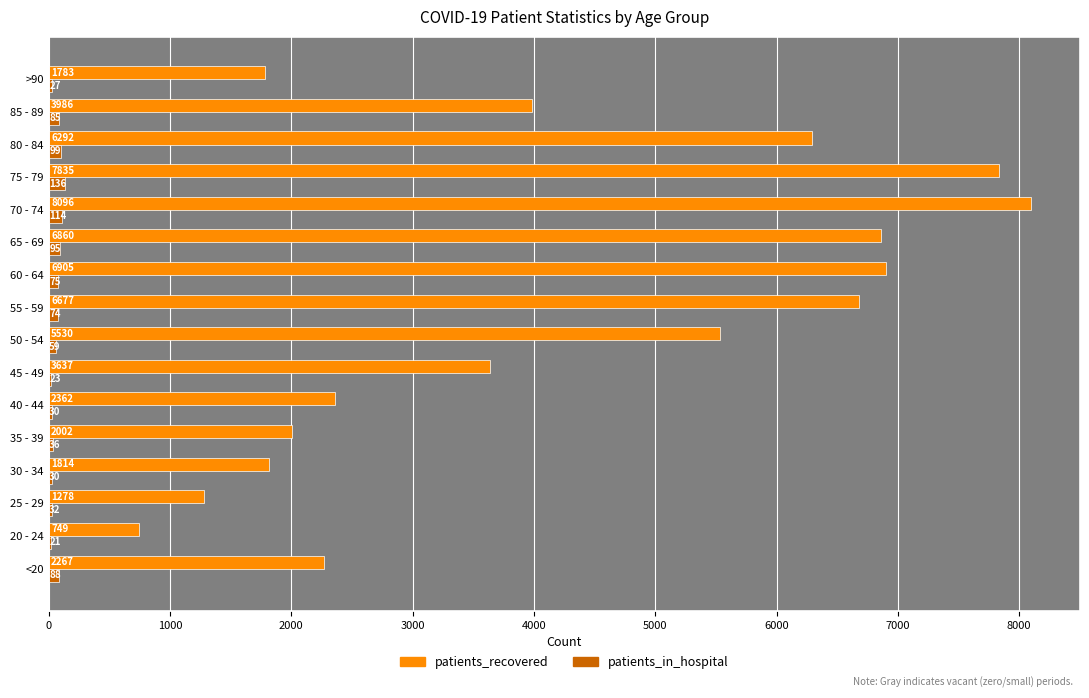

The value of patients_recovered at 80 - 84 is 10414. True or false?

False